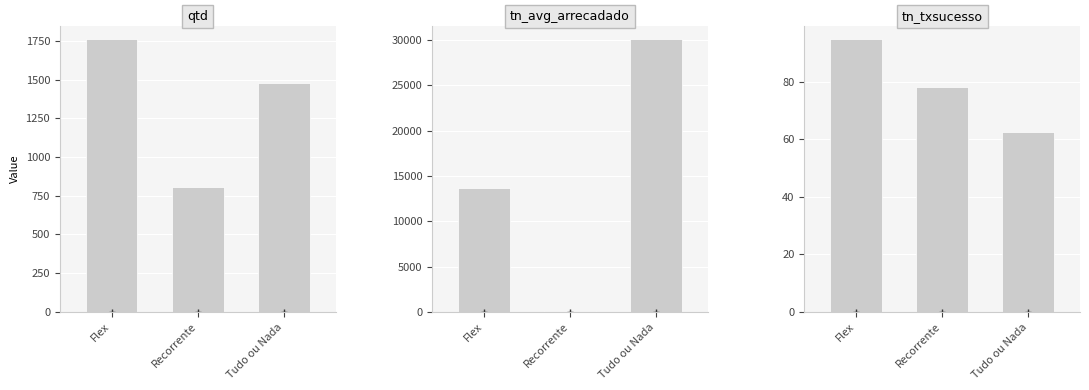

Which has a higher value, Flex or Tudo ou Nada?

Flex